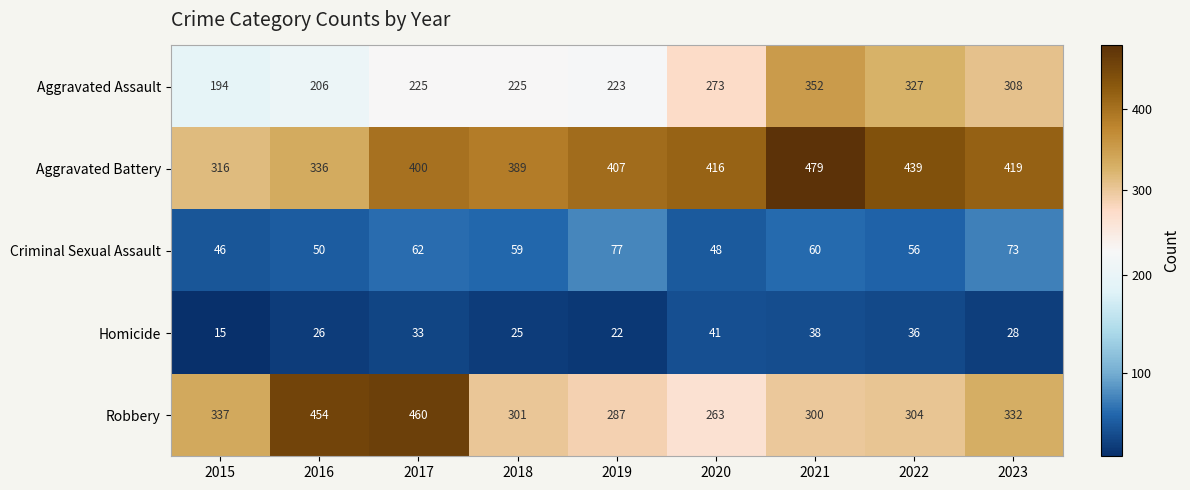

At how many categories does at least one series exceed 188?

9